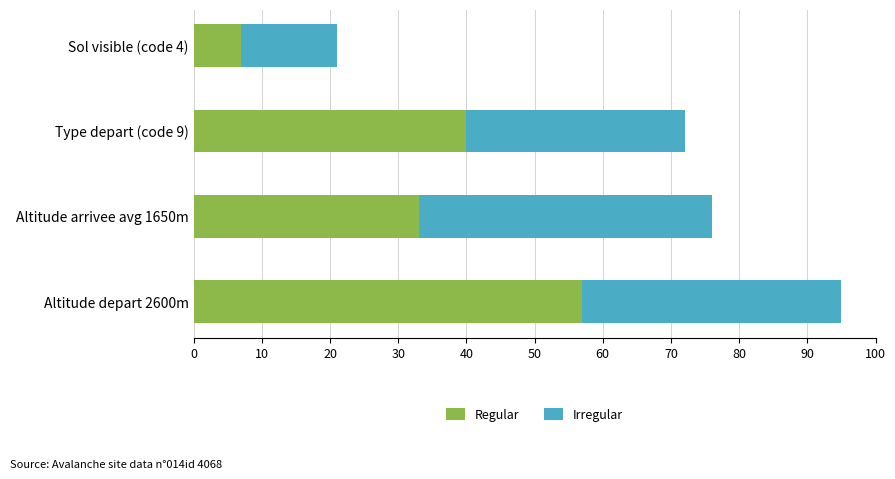

What is the approximate value of Regular at Altitude depart 2600m, to the nearest 5?

55